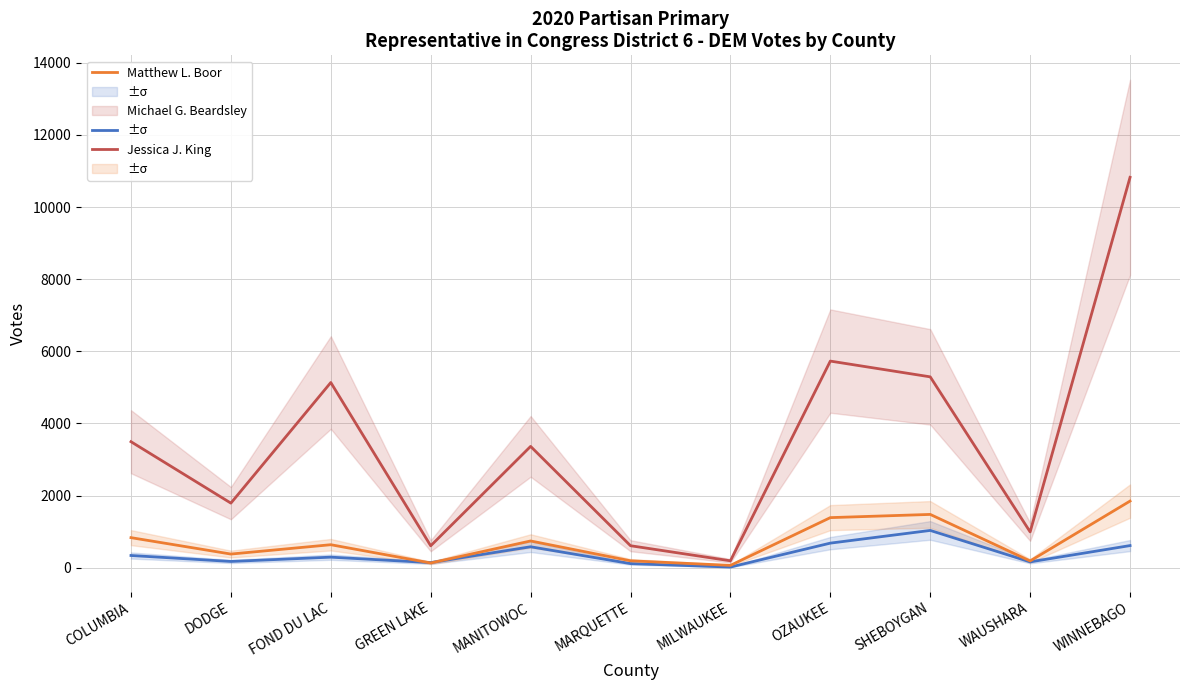

Which series changed the most between MARQUETTE and WINNEBAGO?

Jessica J. King